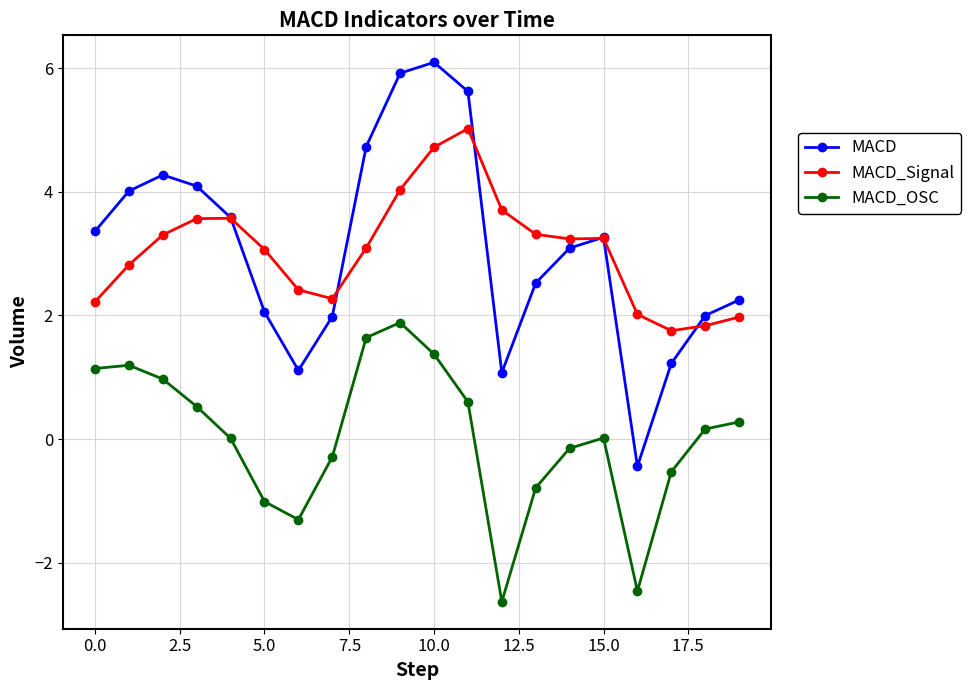

What is the maximum value shown in the chart?

6.1